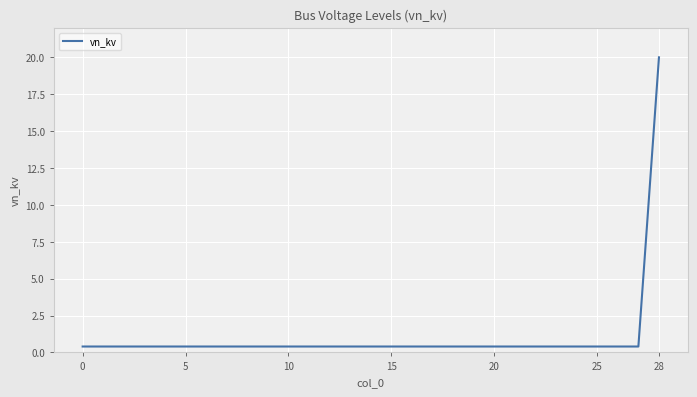

How many lines are shown in the chart?

1